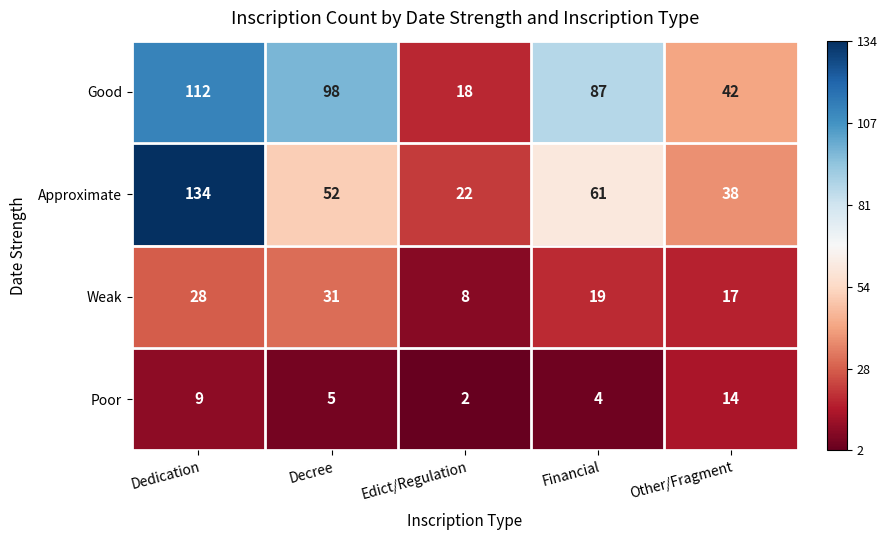

What is the sum of all Poor values?

34